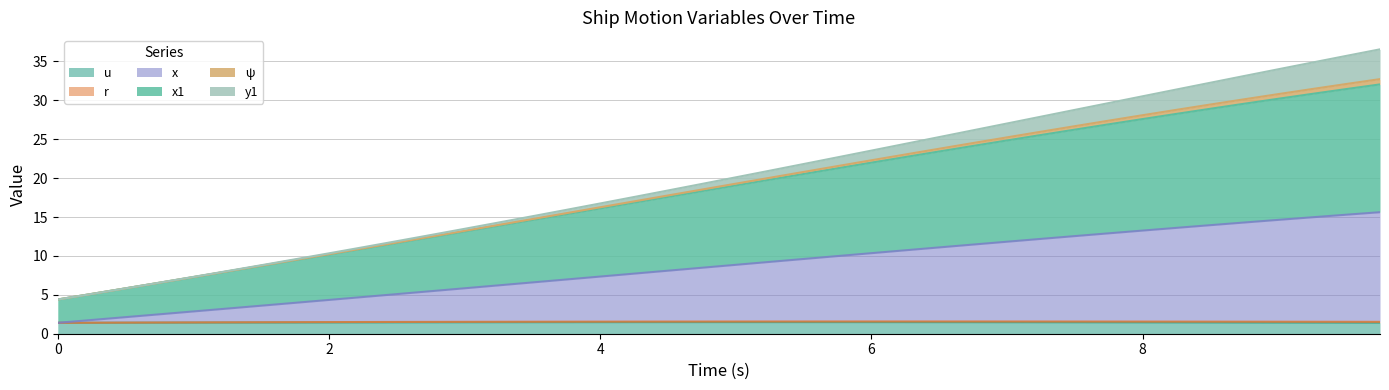

Between 4.25 and 3.5, which is larger?

4.25